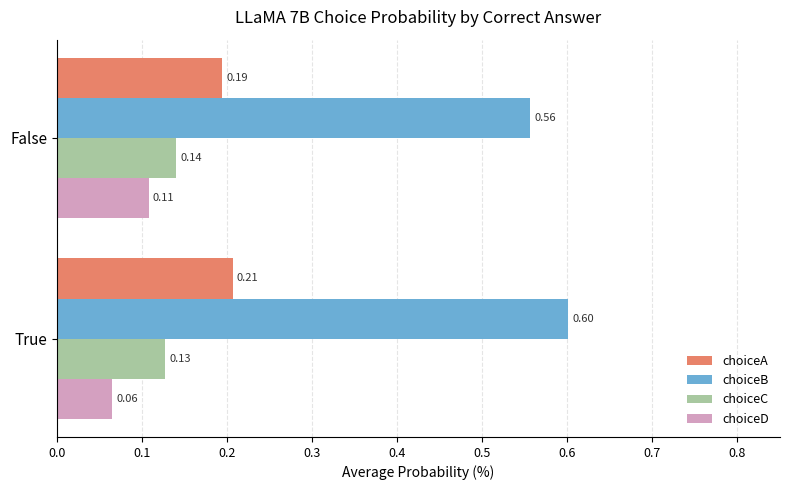

What is the difference between the highest and lowest values at True?

0.5